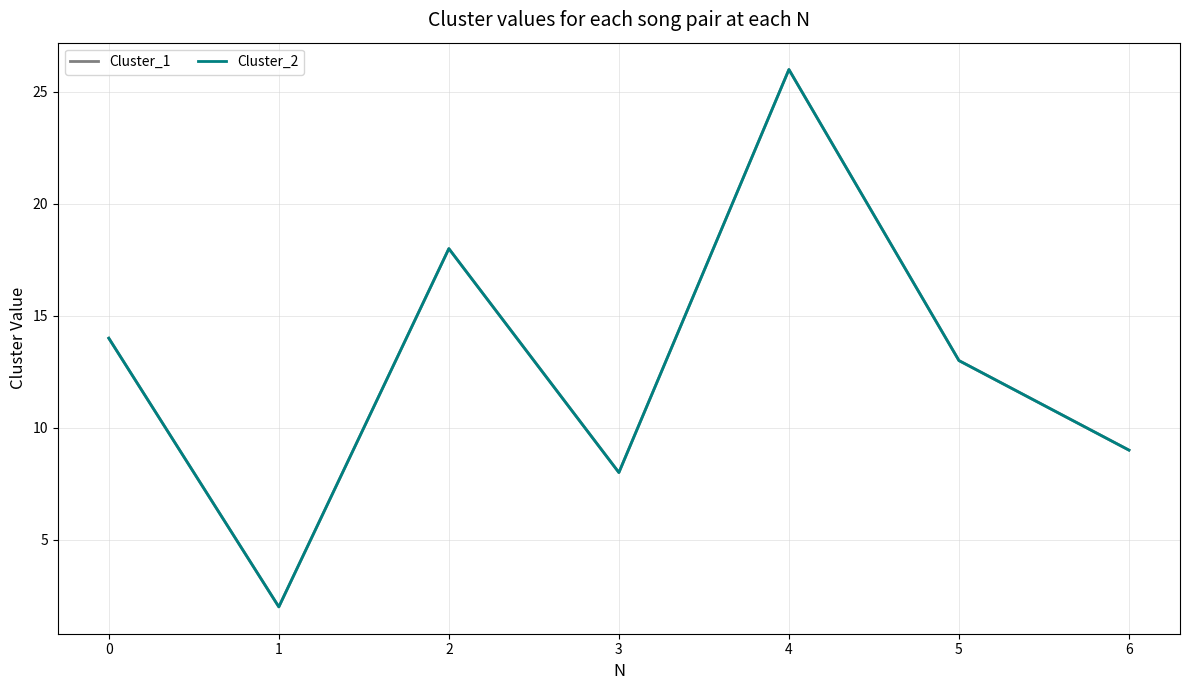

Which series has the largest total across all categories?

Cluster_1